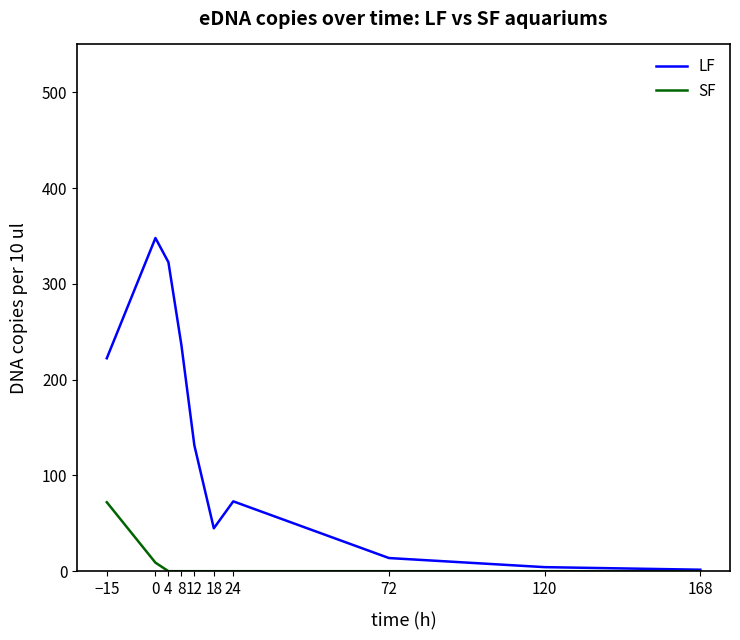

Is the value of SF at 0 greater than the value of LF at 8?

No